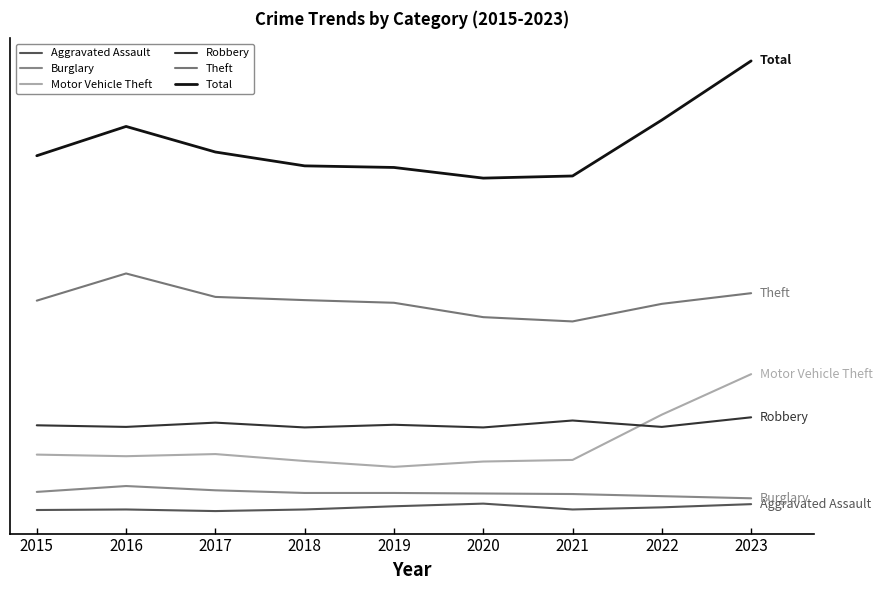

Between 2019 and 2022, which is larger?

2019